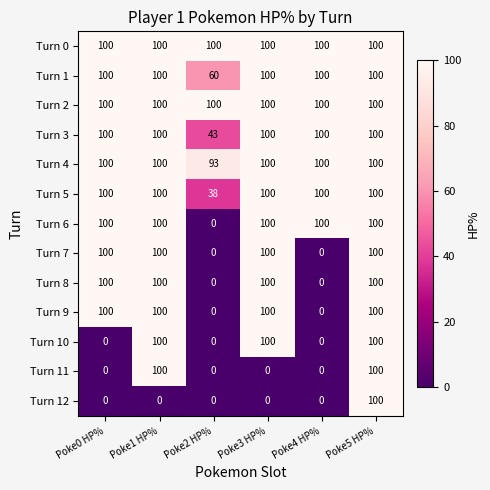

How many data points does each series have?

6